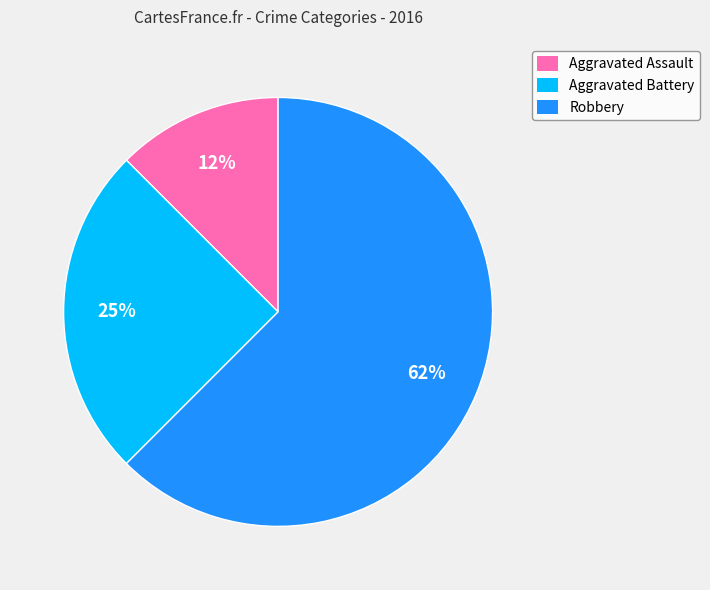

Between Robbery and Aggravated Assault, which is larger?

Robbery